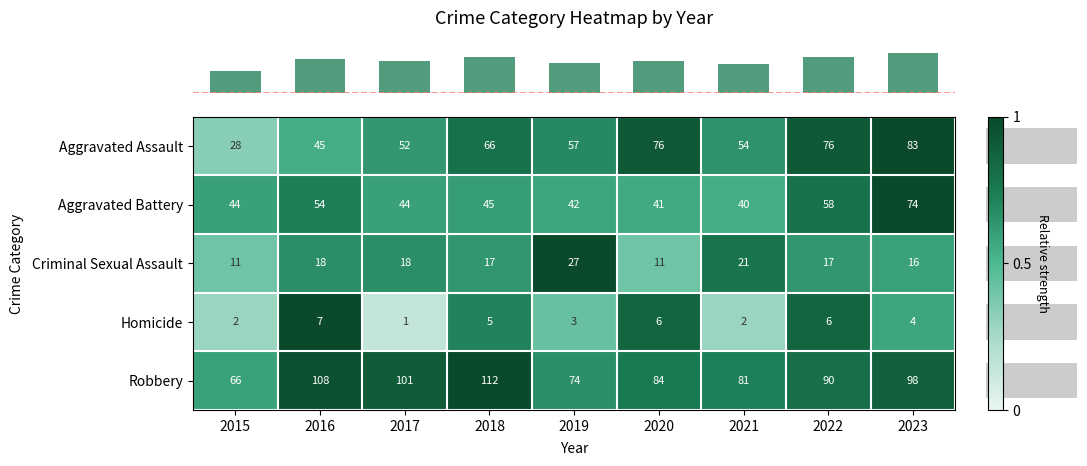

Rank the series at 2016 from highest to lowest value.

Robbery, Aggravated Battery, Aggravated Assault, Criminal Sexual Assault, Homicide